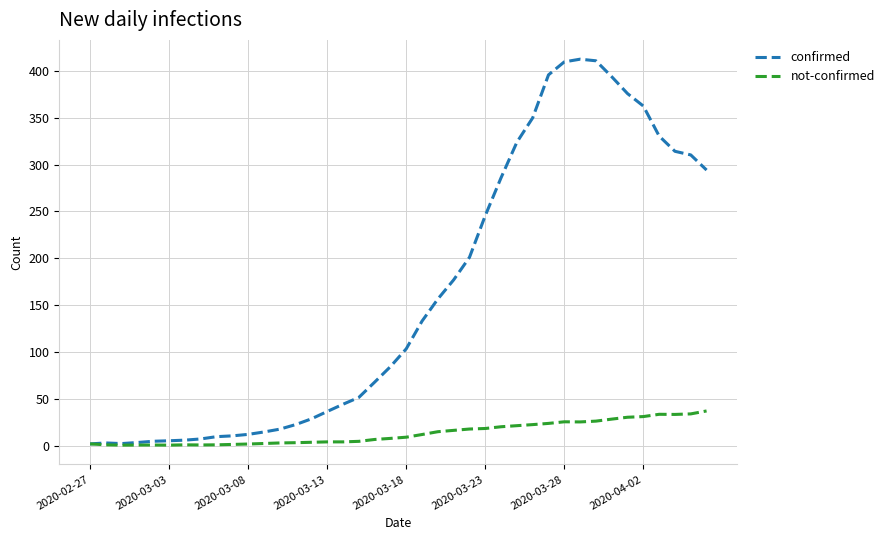

List the series in order of their peak value, lowest first.

not-confirmed, confirmed